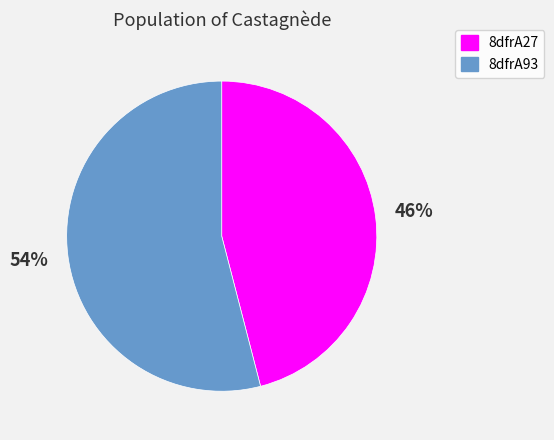

Rank the categories by value from highest to lowest.

8dfrA93, 8dfrA27